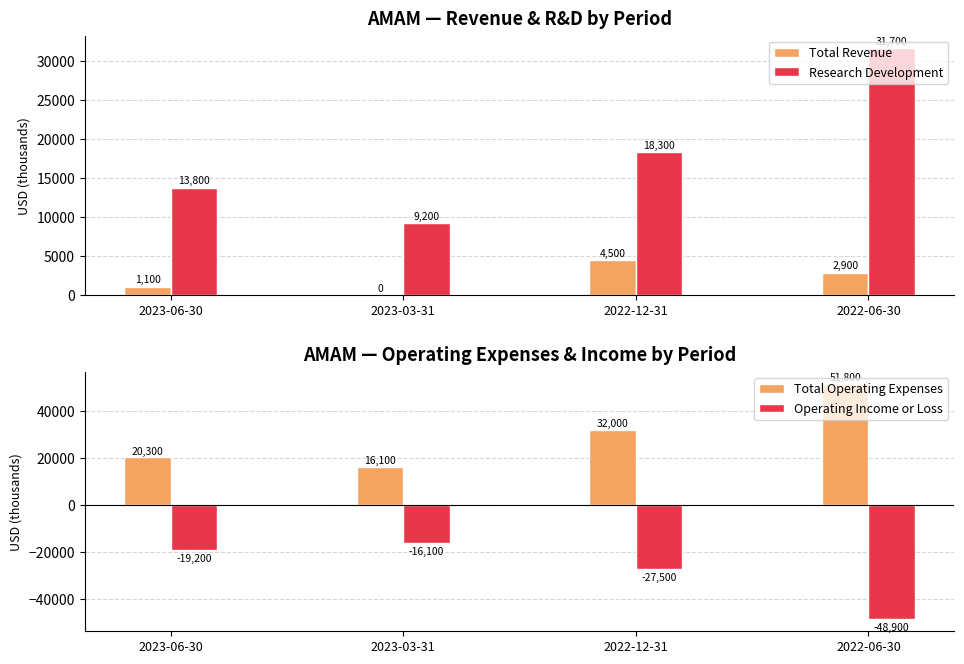

Between 2023-06-30 and 2022-12-31, which series saw the biggest shift?

Total Operating Expenses